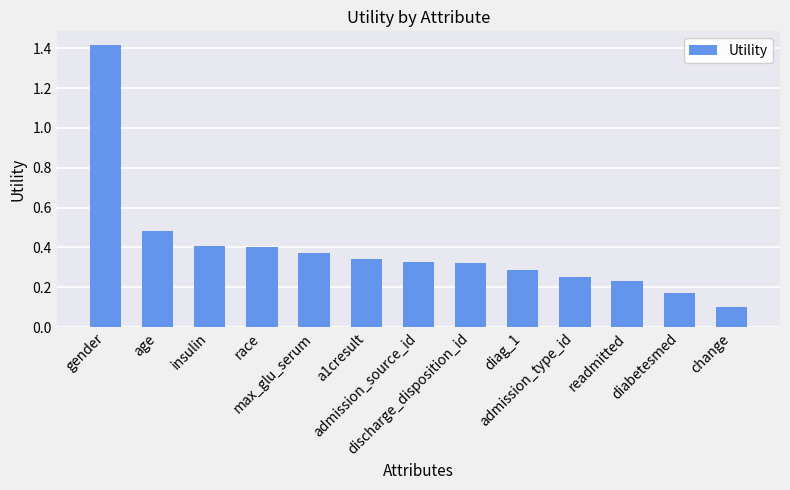

What is the sum of all values?

5.1